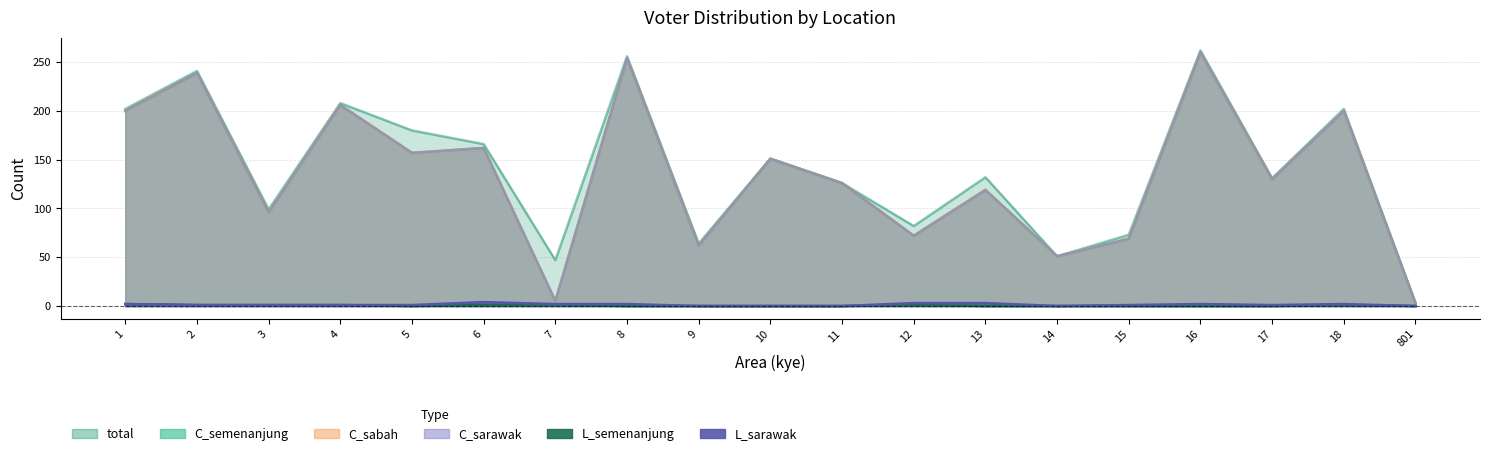

Which label corresponds to the largest value in the chart?

16